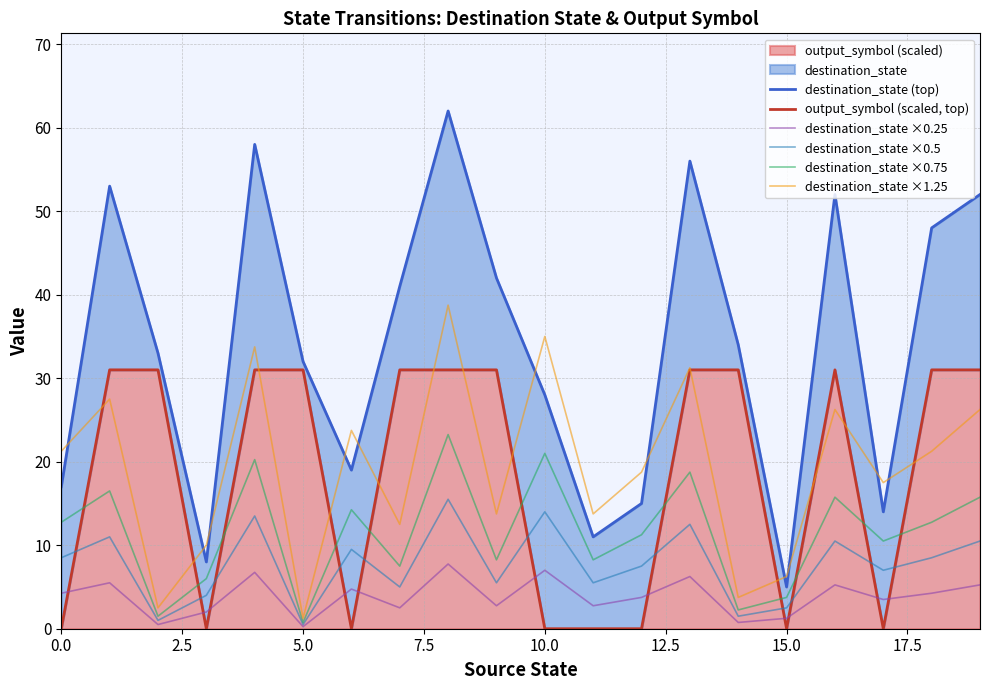

Which series has the largest total across all categories?

destination_state (top)